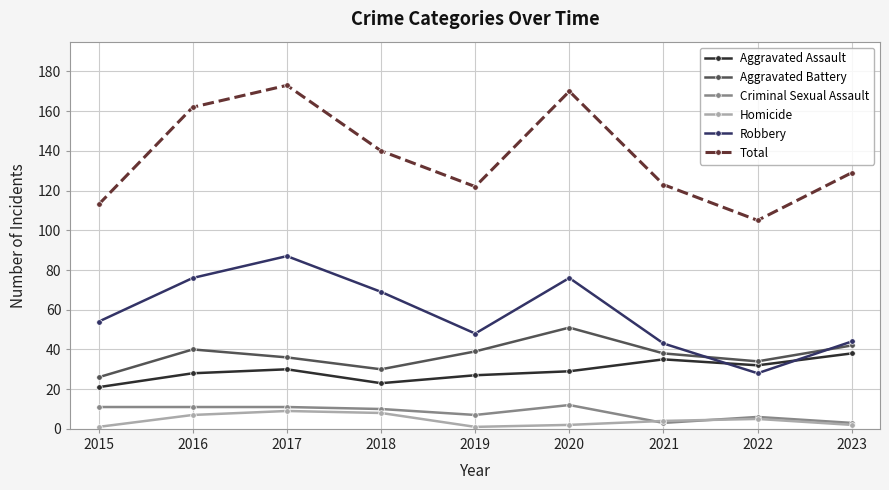

True or false: Aggravated Assault has more than 1 interior local peaks.

True